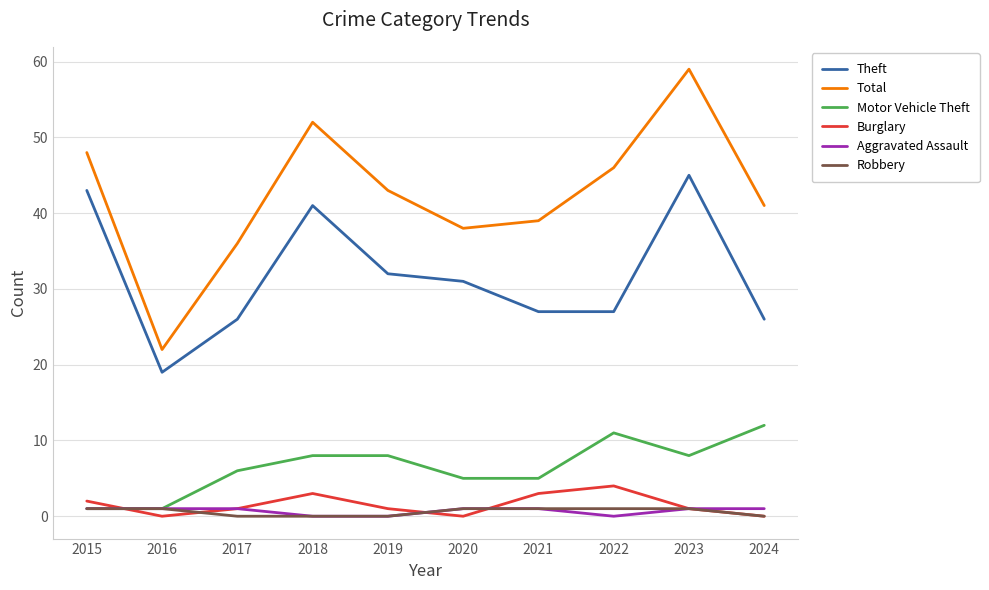

Between 2018 and 2024, which series saw the biggest shift?

Theft